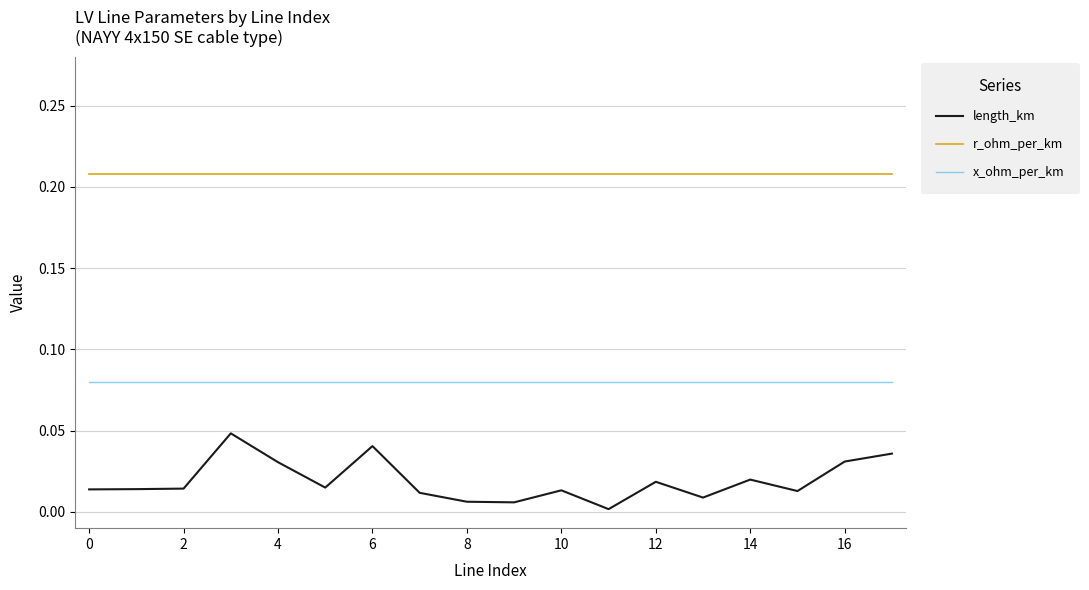

List the series in order of their overall mean, lowest first.

length_km, x_ohm_per_km, r_ohm_per_km